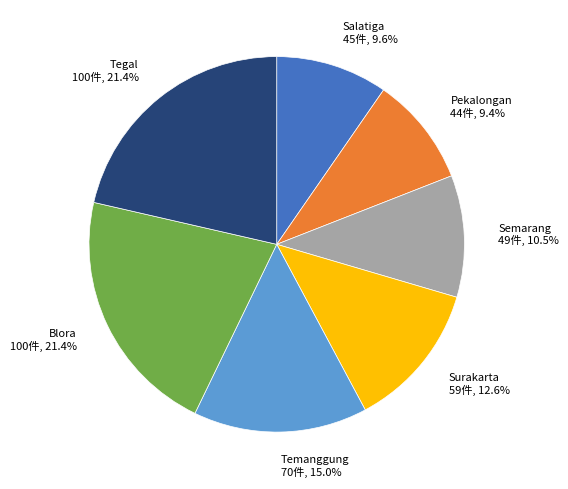

Is it true that Temanggung is 15% of the pie?

True